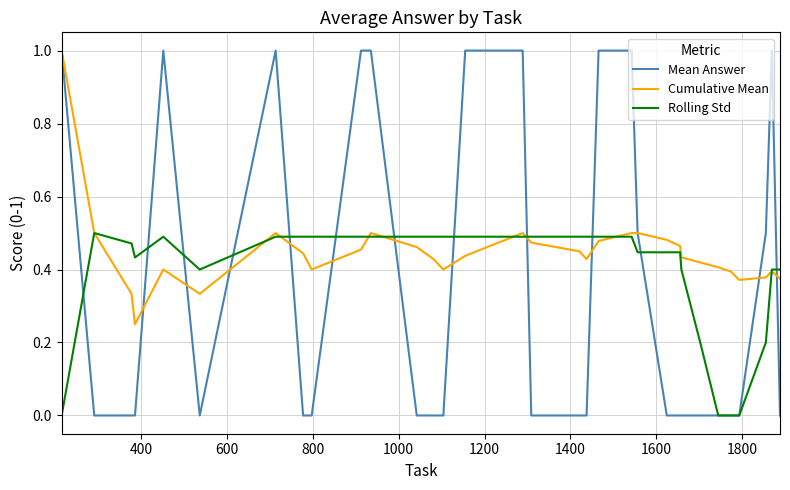

What is the sum of all Cumulative Mean values?

14.3